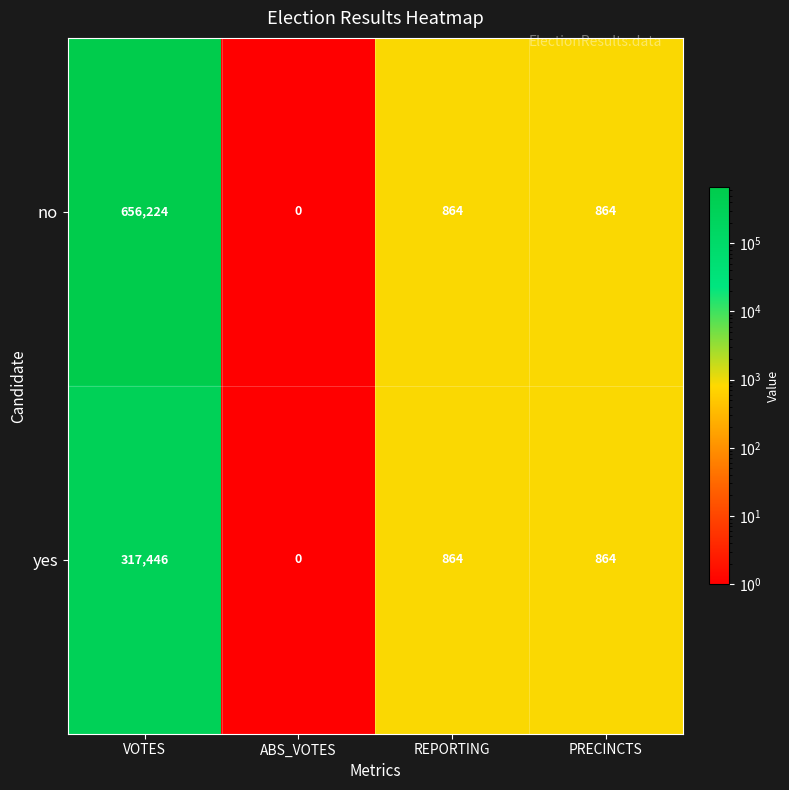

List the series in order of their peak value, lowest first.

yes, no